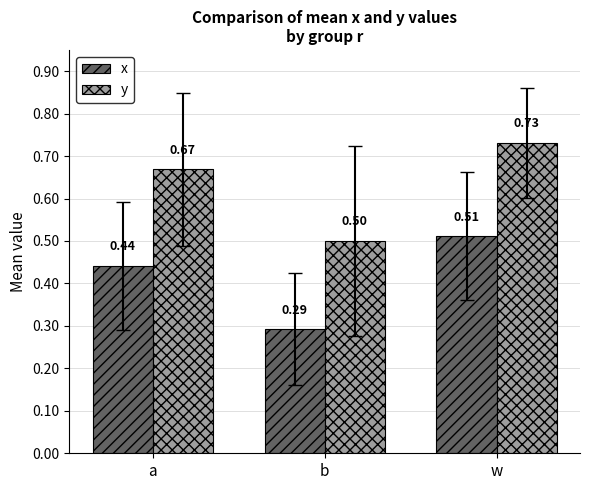

What is the spread (max minus min) of values at a?

0.2